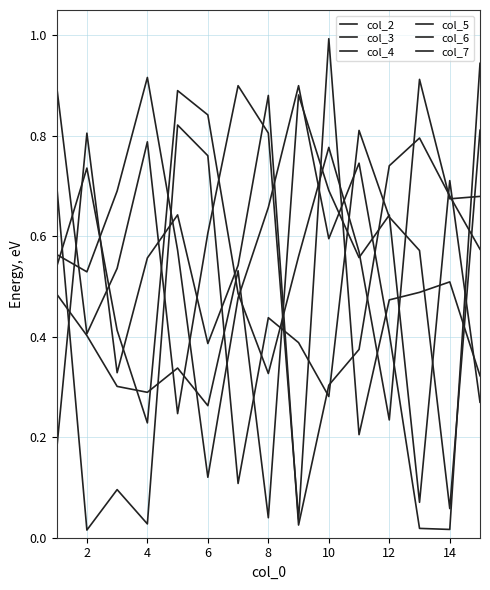

How many lines are shown in the chart?

6